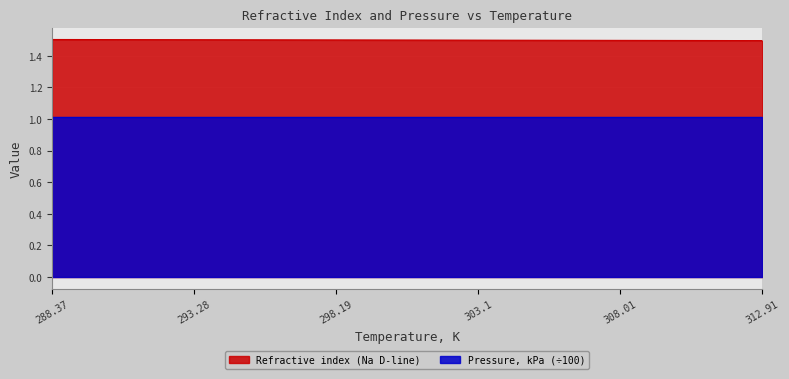

What is the approximate value at 293.28?

1.5